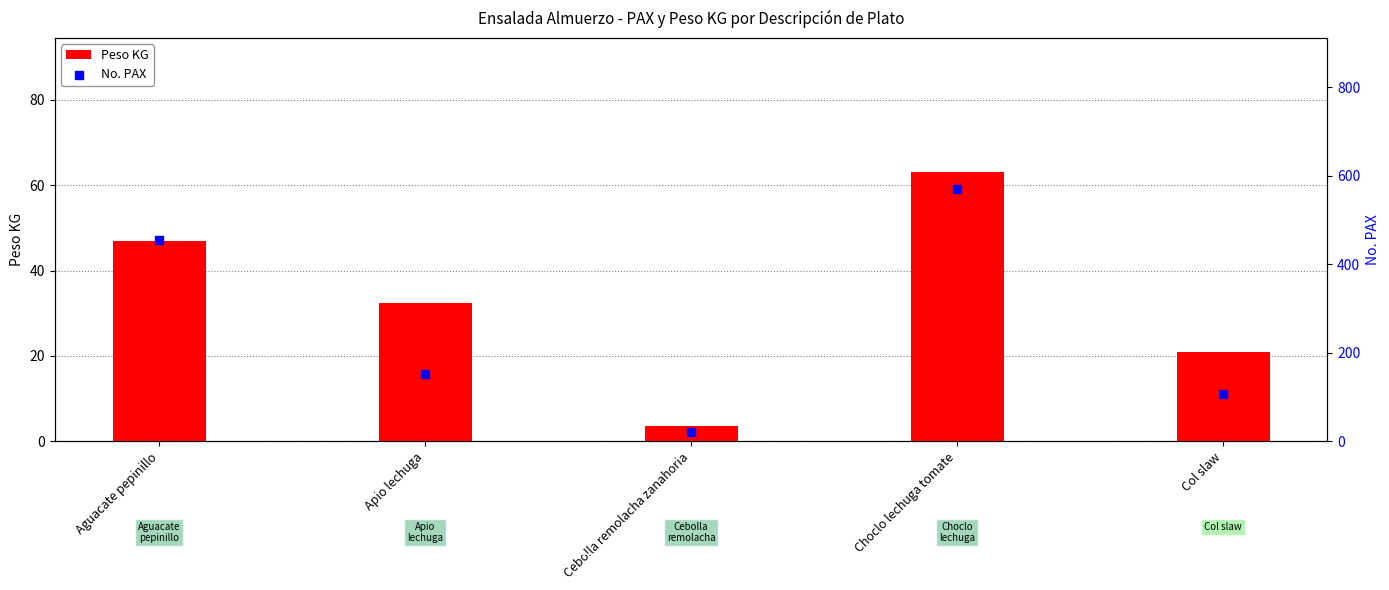

Which series has the largest total across all categories?

No. PAX